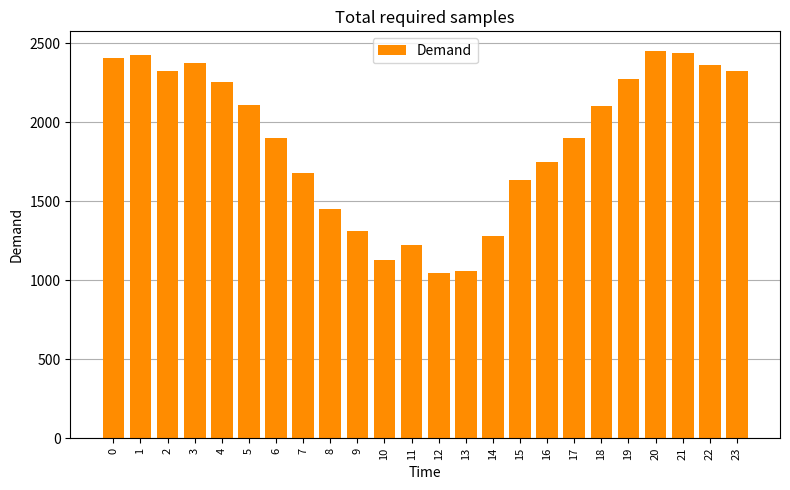

What is the greatest value displayed?

2454